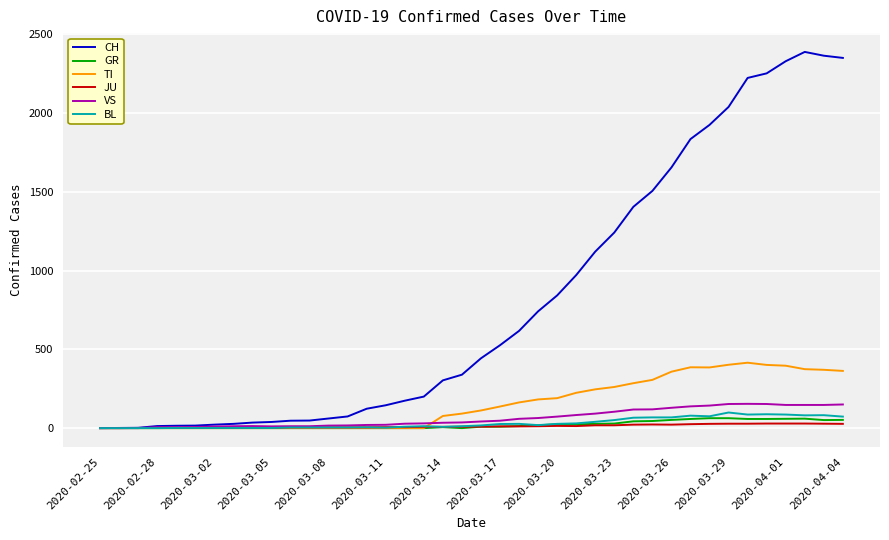

Which series has the largest total across all categories?

CH